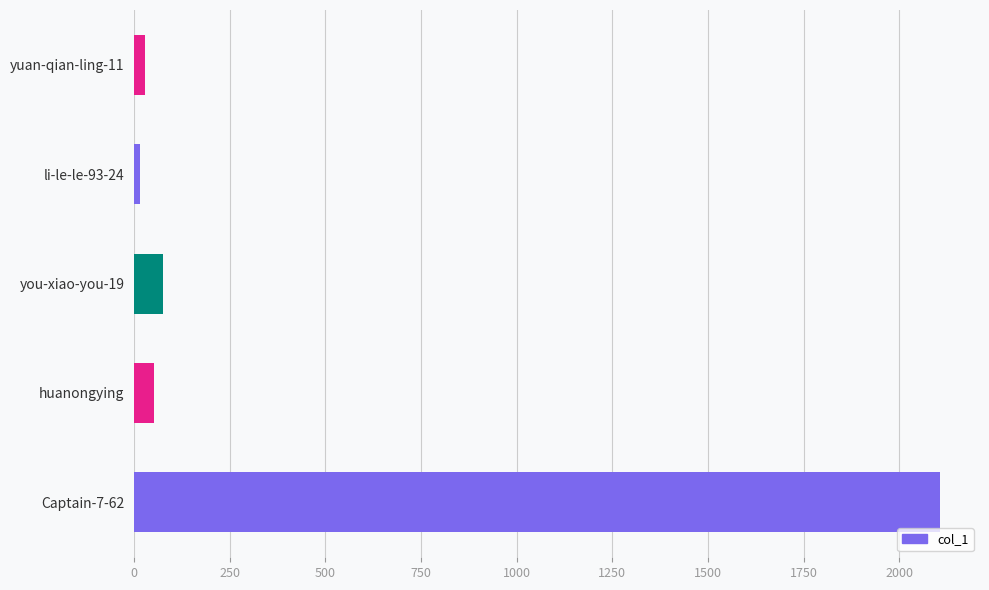

What is the minimum value shown in the chart?

15